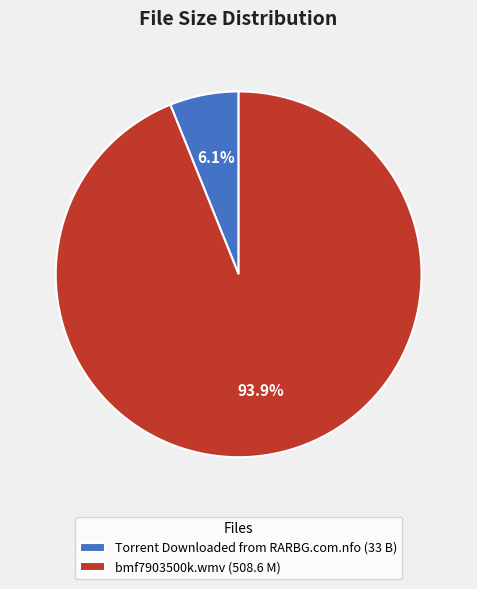

Is it true that Torrent Downloaded from RARBG.com.nfo (33 B) is 6% of the pie?

True